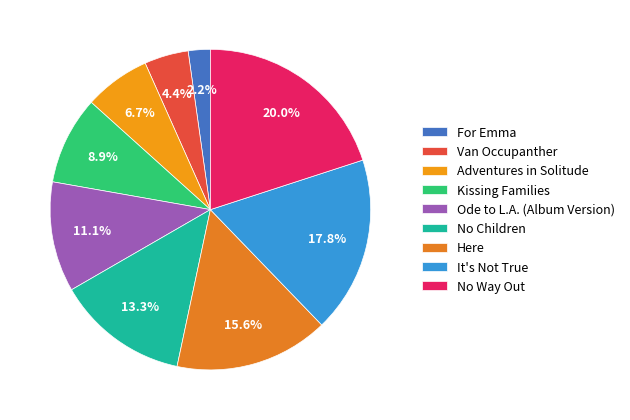

Do It's Not True and No Way Out together represent more than half of the pie?

No